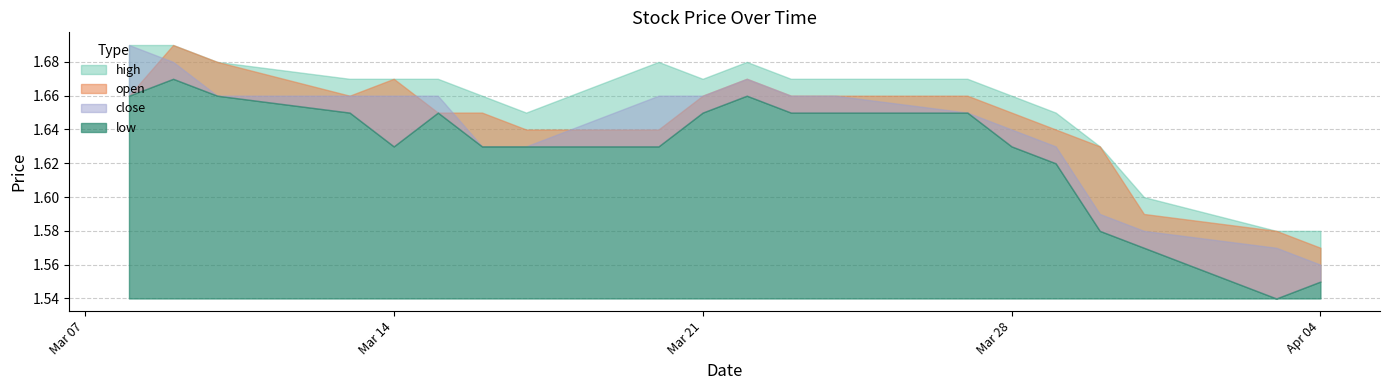

What is the approximate value of open at 2023-03-08?

1.7